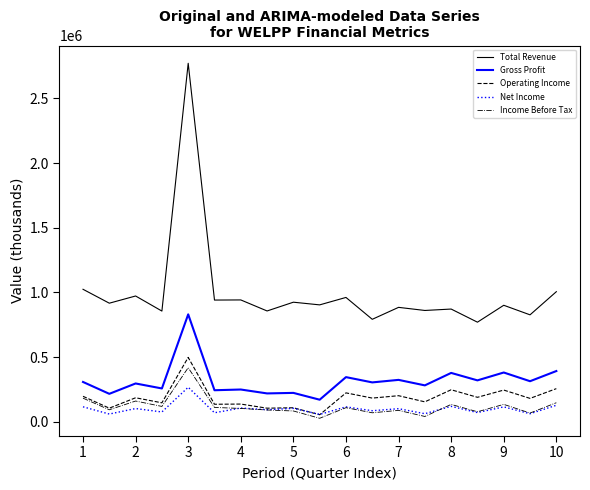

How many values in the Net Income series are below 100600?

9